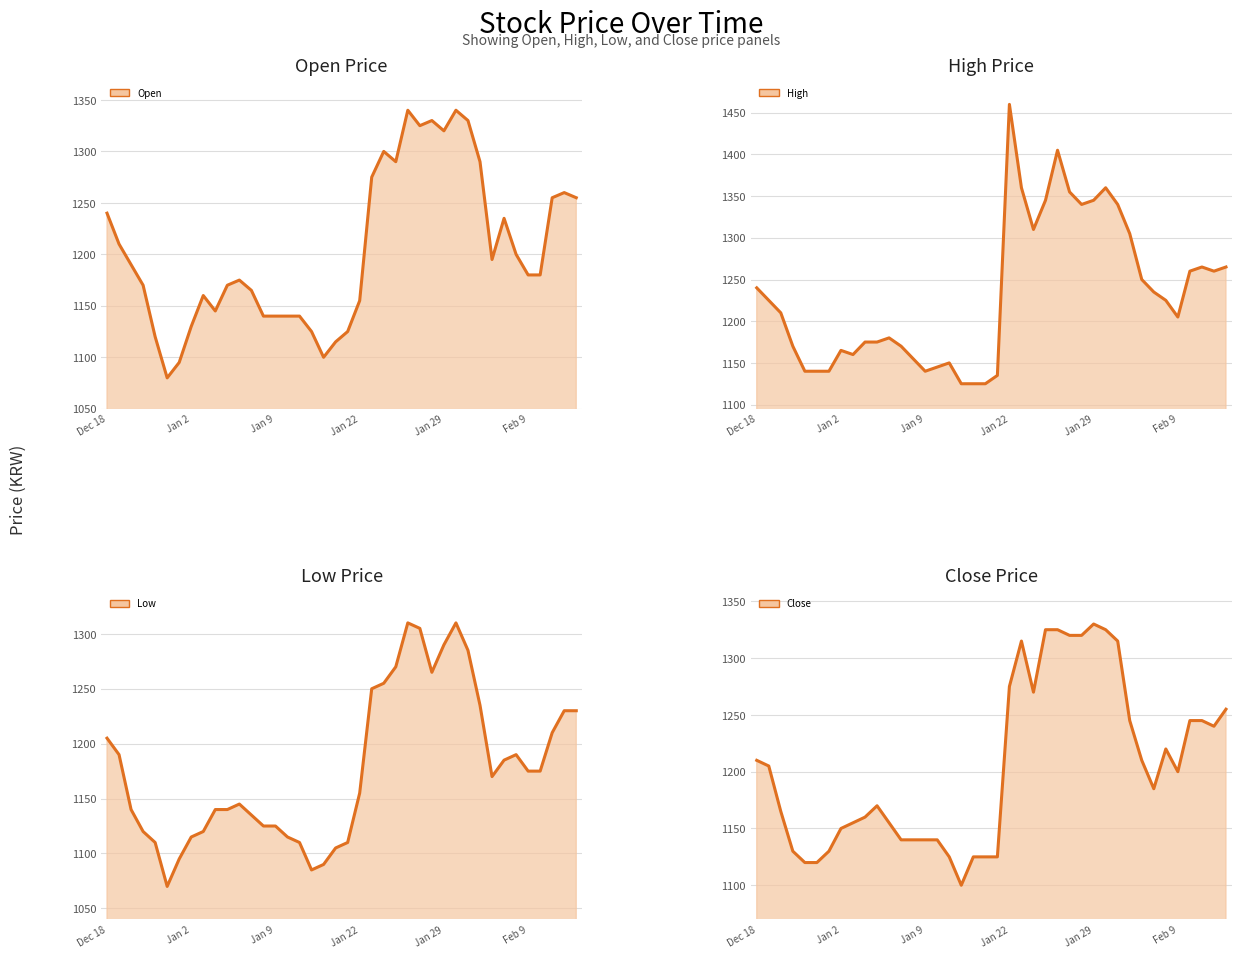

Which series has the largest total across all categories?

High line